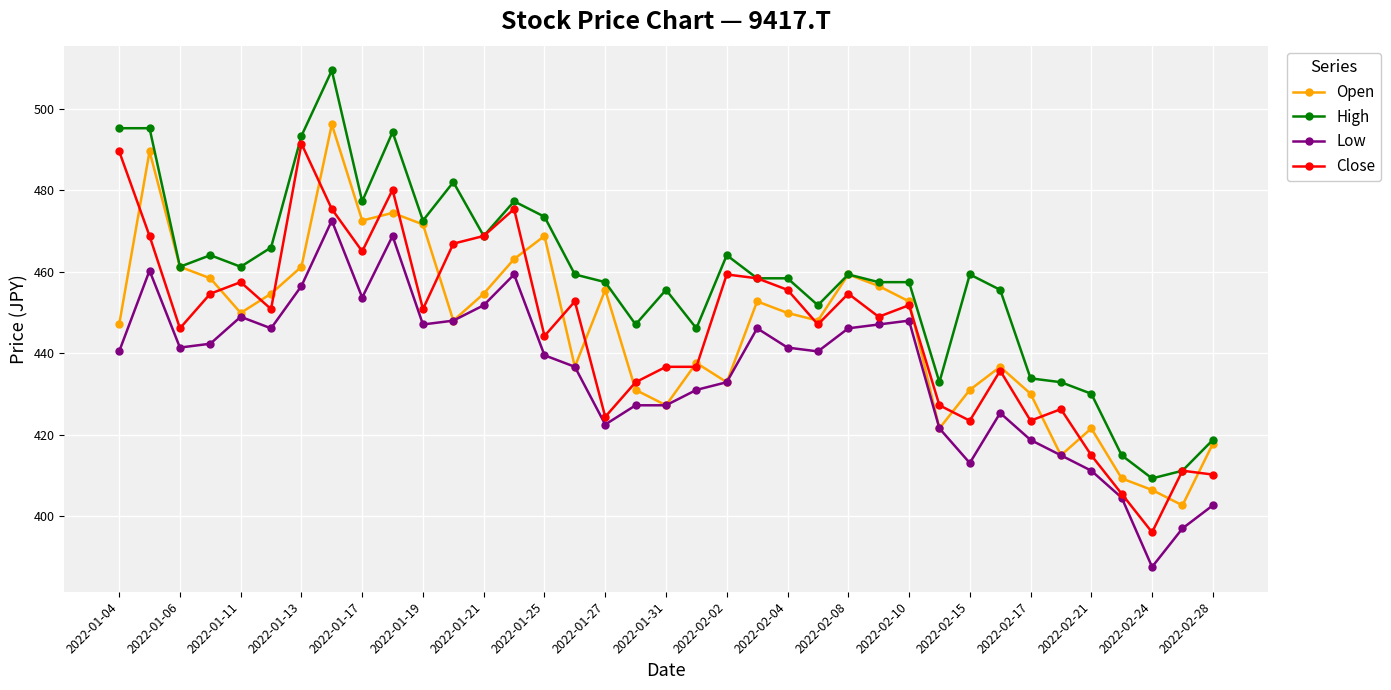

Which series has the widest spread of values?

High